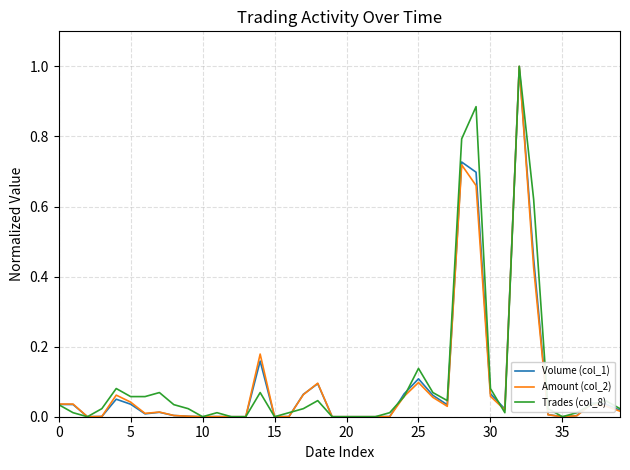

What is the highest value of the Trades (col_8) series?

1.0